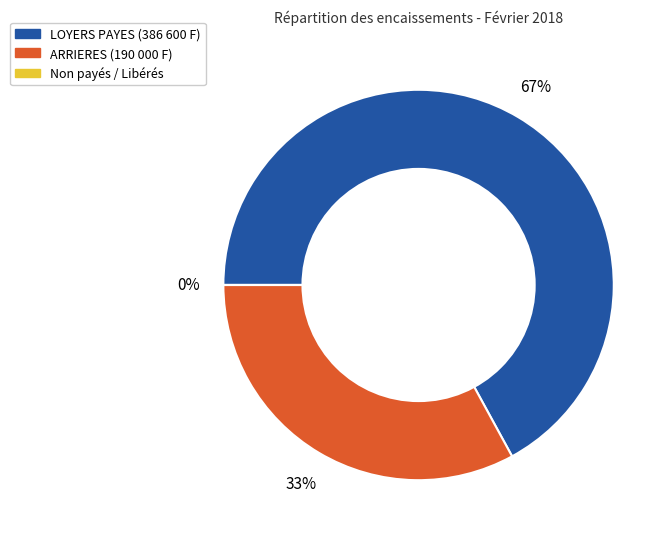

To the nearest percent, what is the average slice percentage?

33%